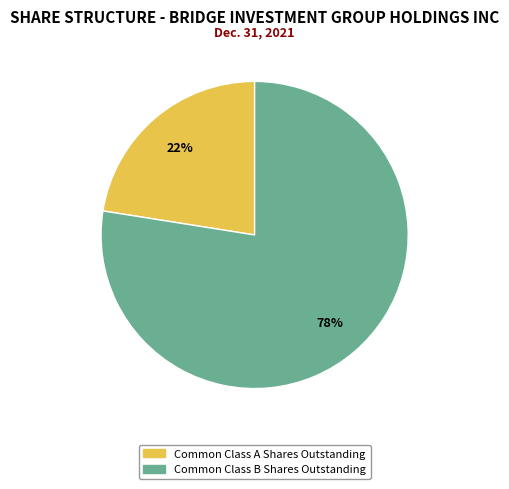

To the nearest percent, what is the combined percentage of Common Class B Shares Outstanding and Common Class A Shares Outstanding?

100%